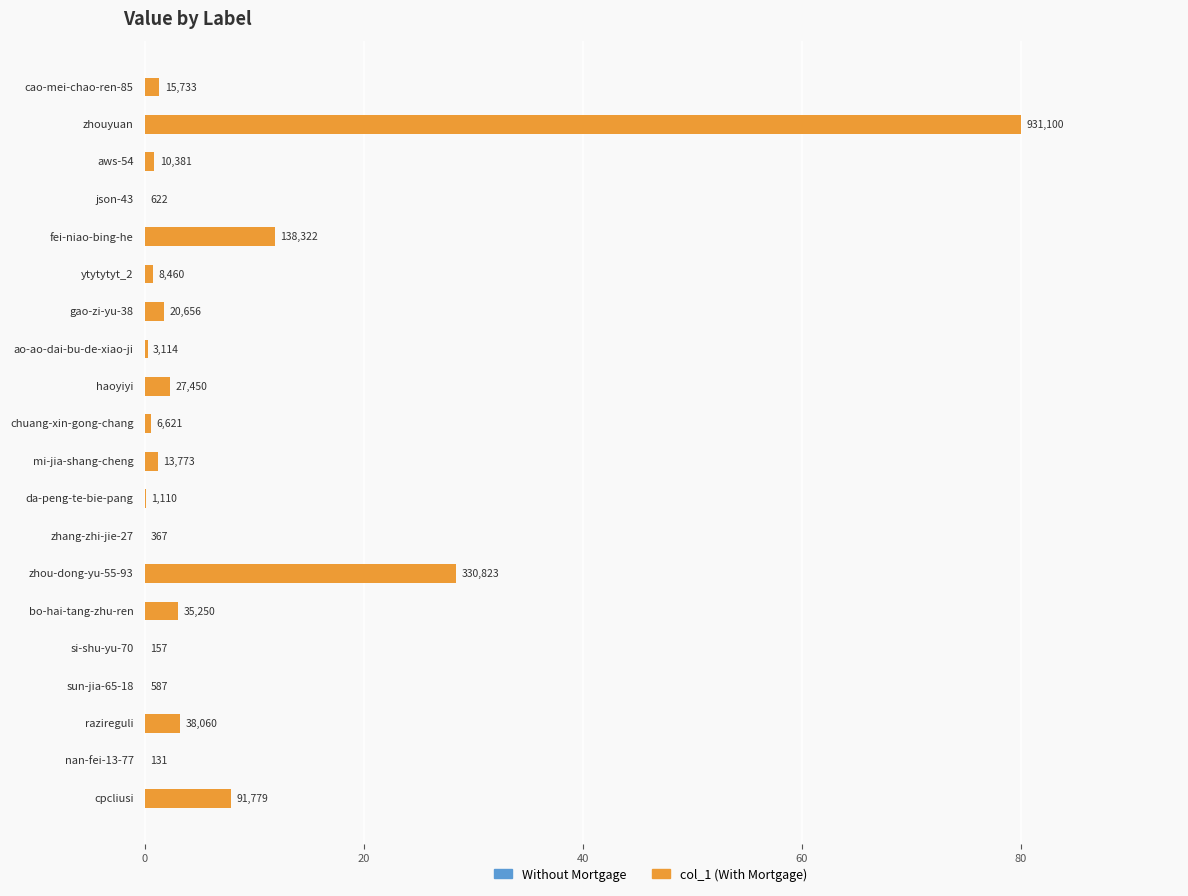

How many bars are there in total?

20